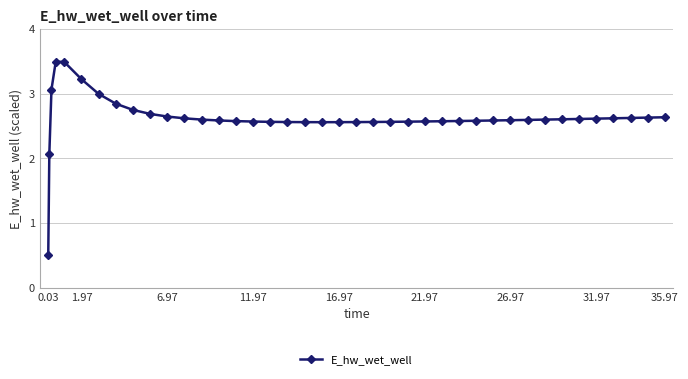

What is the value of the 7th point from the left?

3.0